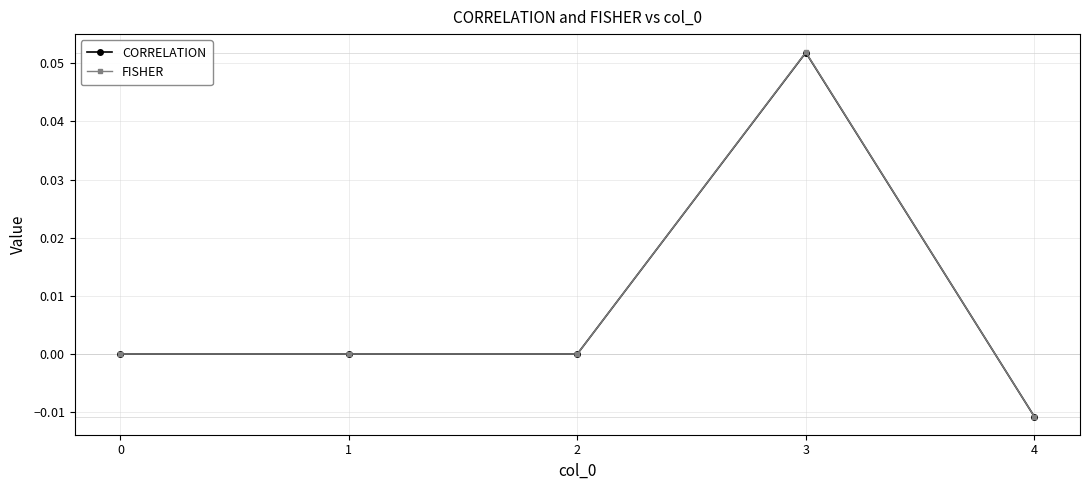

Where is the first local maximum for FISHER?

1